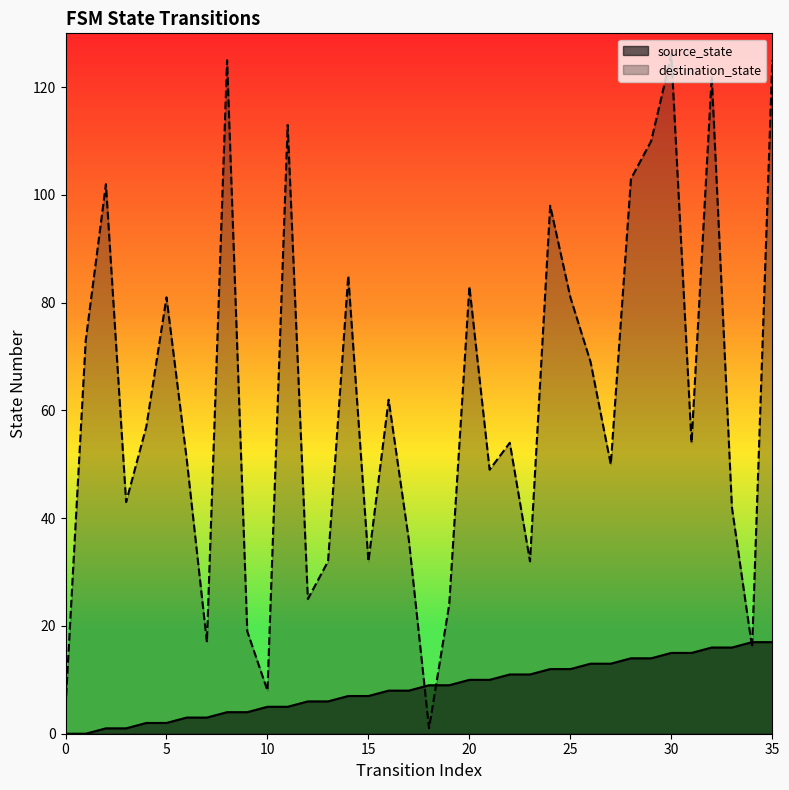

At which category does destination_state reach its first local valley?

3